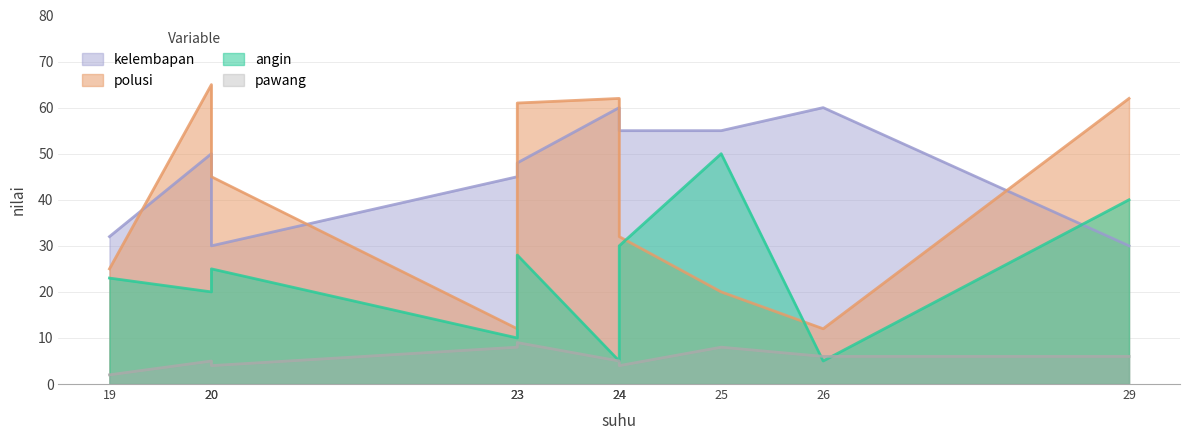

What is the total value across all series at 24?

132